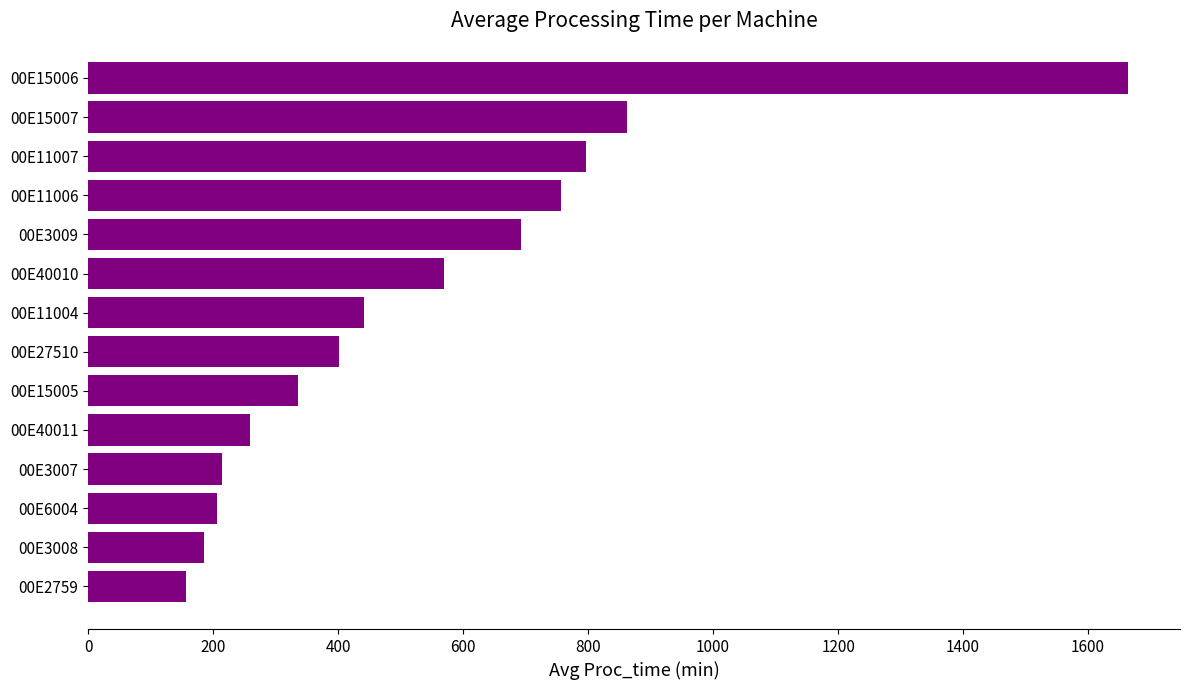

The chart shows a value of 312.1 at 00E3008. True or false?

False